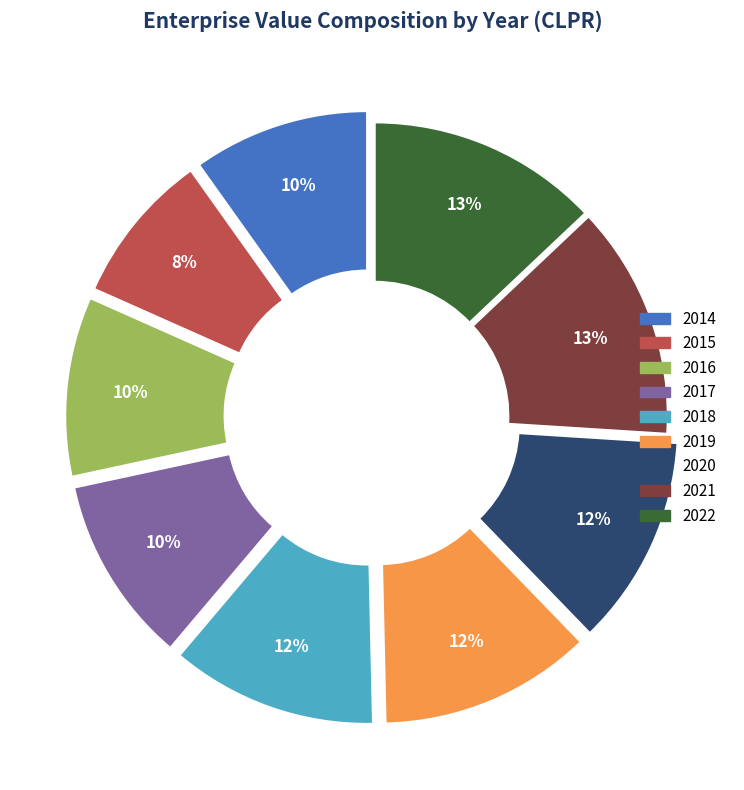

Is the sum of 2018 and 2022 greater than half?

No